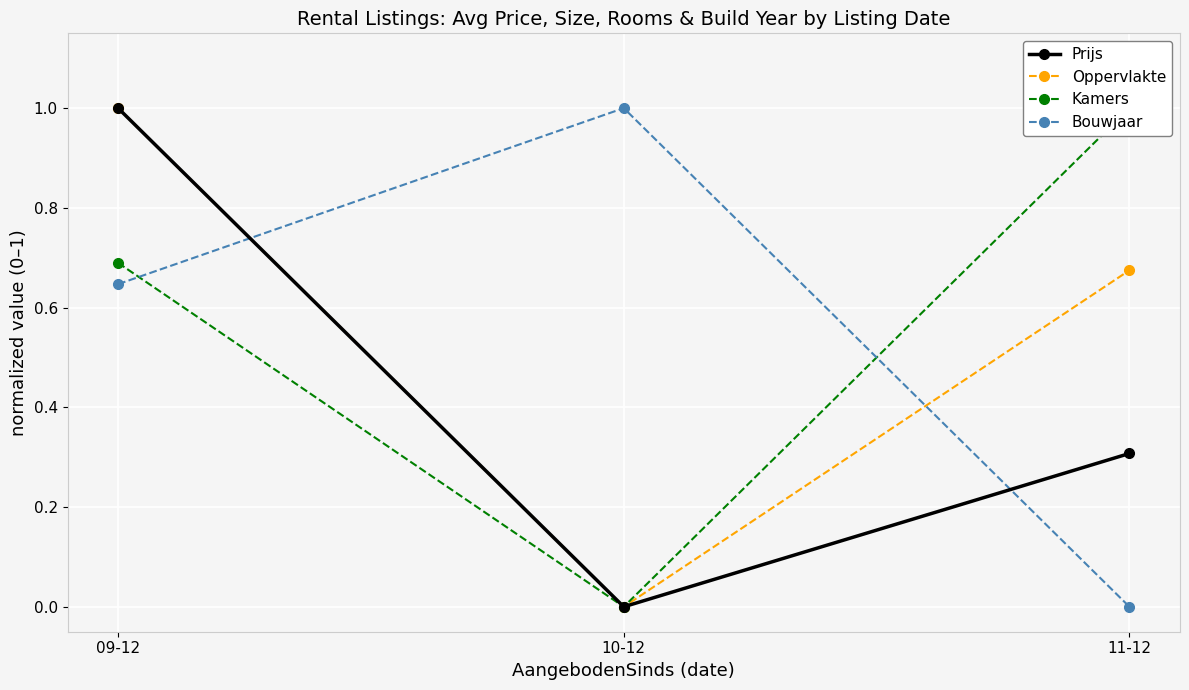

What is the highest value of the Oppervlakte series?

1.0